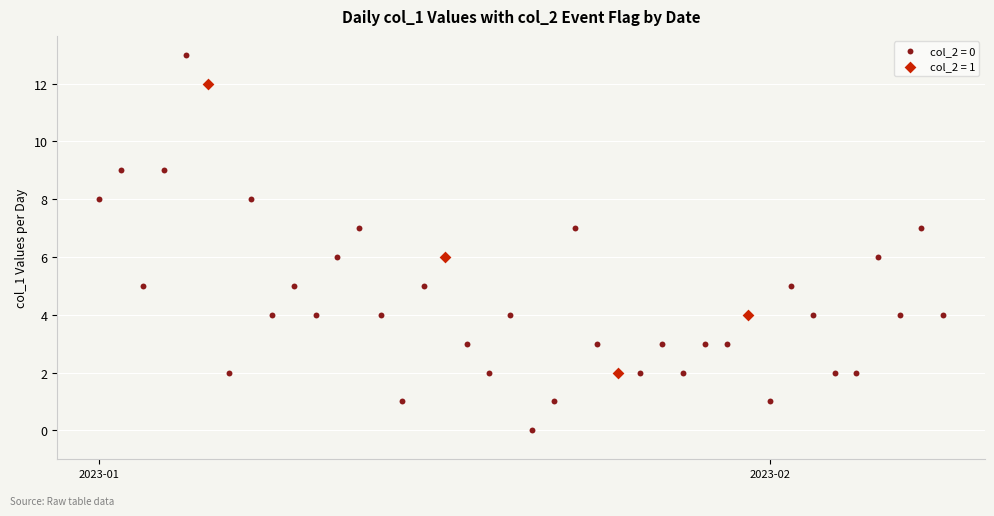

Which series reaches the minimum Y coordinate?

col_2 = 0